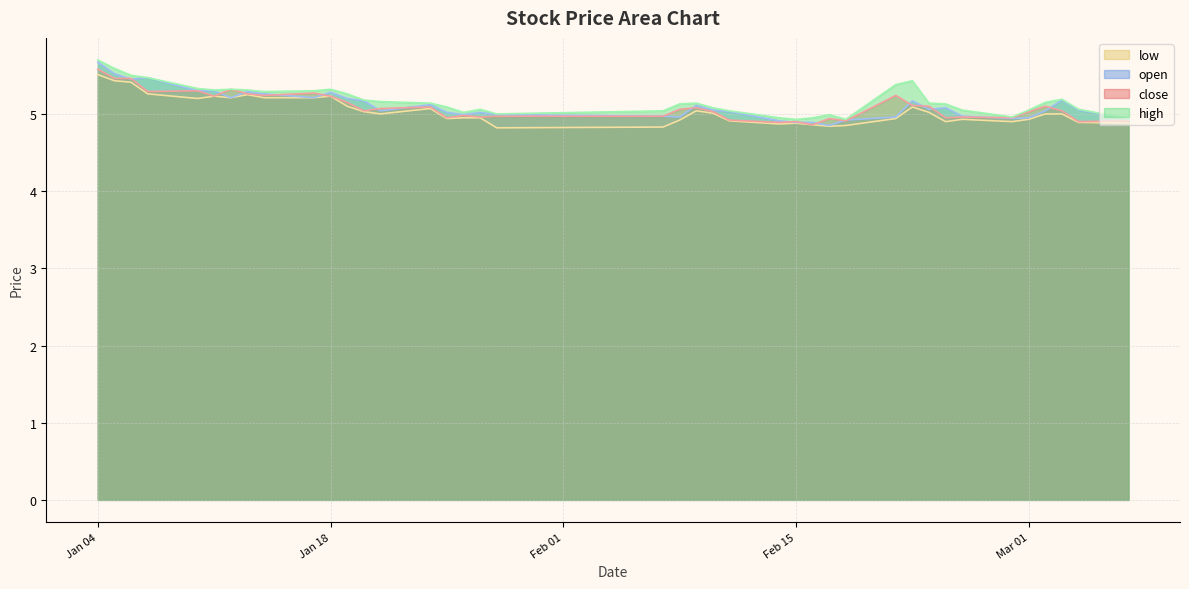

The high series shows 5.3 at 2022-01-17. True or false?

True